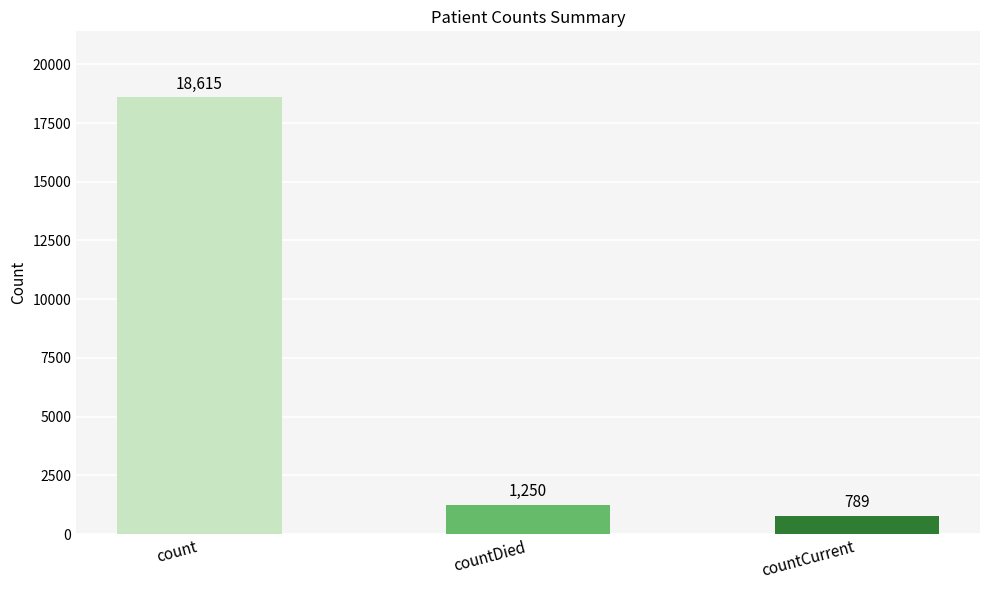

What is the label of the 3rd bar from the left?

countCurrent